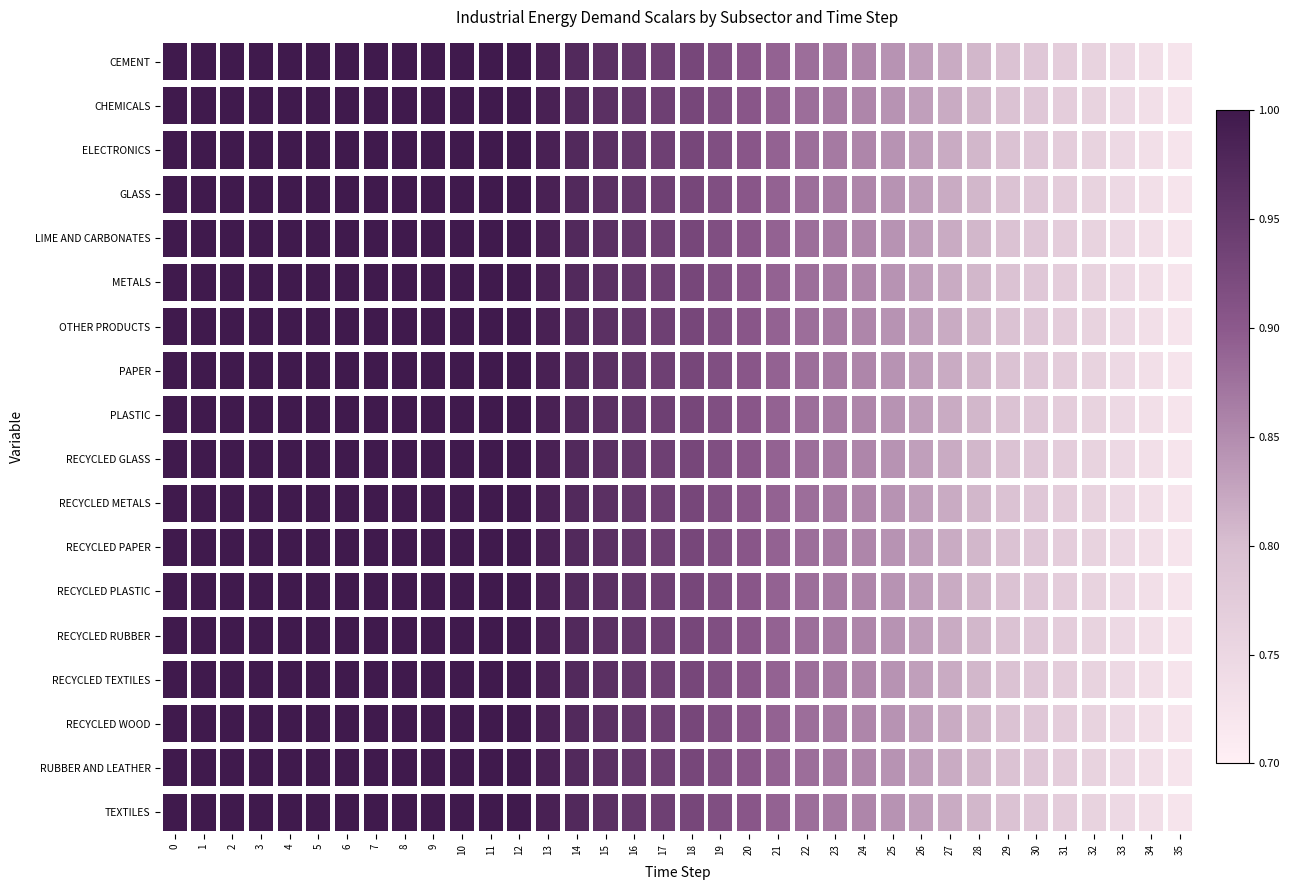

What is the difference between the maximum and minimum values in the RECYCLED METALS series?

0.3